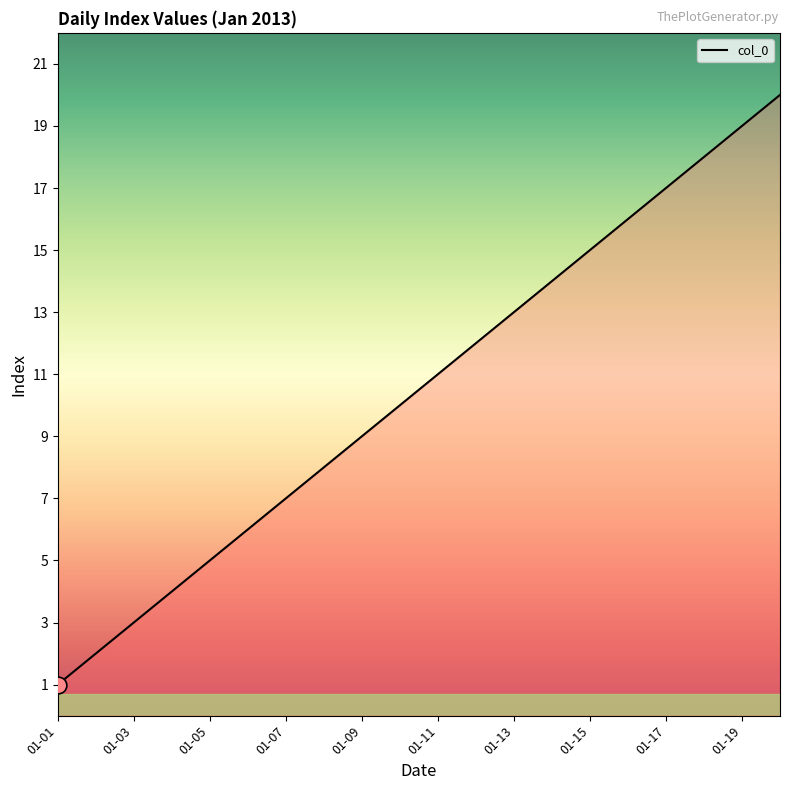

What is the greatest value displayed?

20